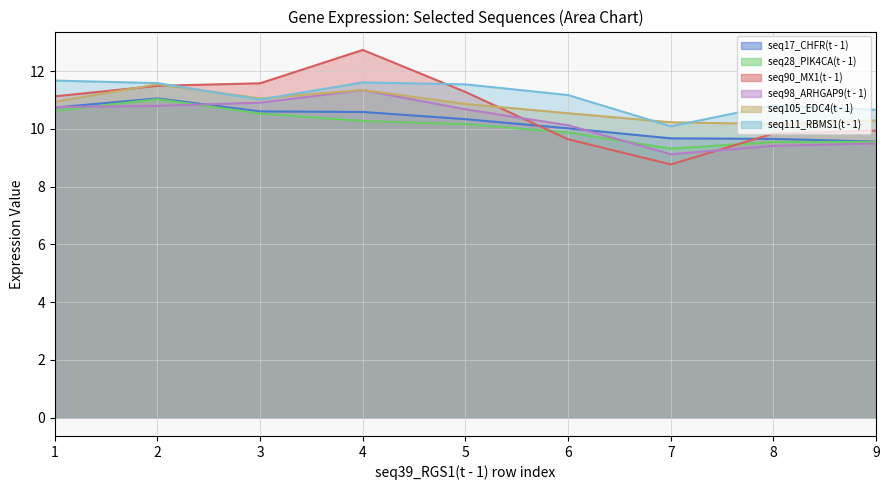

What is the lowest value of the seq98_ARHGAP9(t - 1) series?

9.1